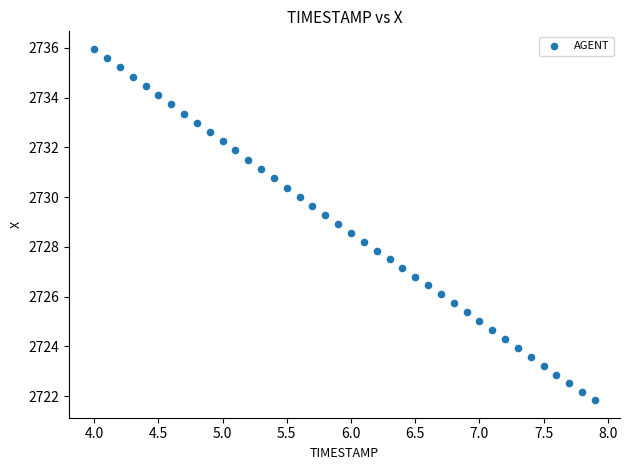

What is the range of Y values (max minus min)?

14.1